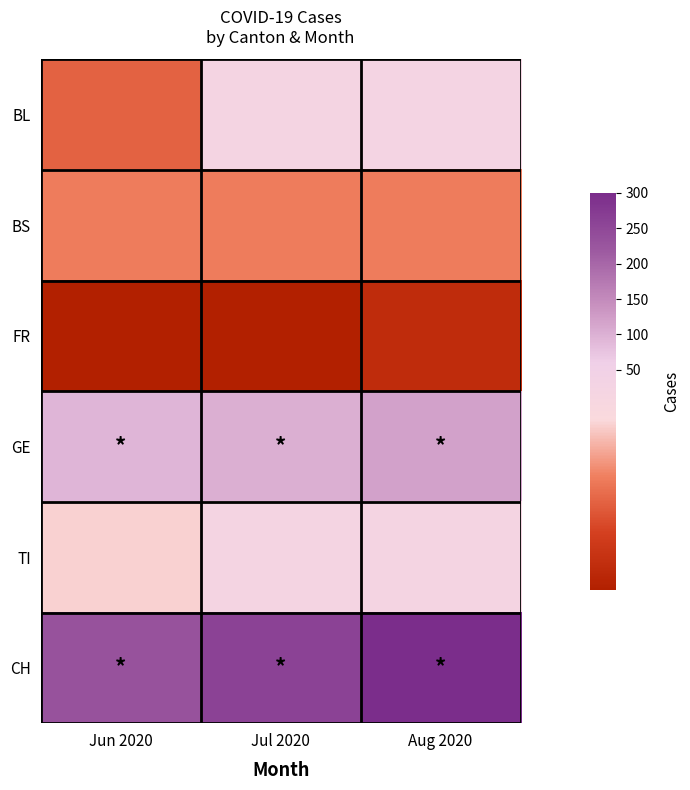

Count the number of data series in this chart.

6